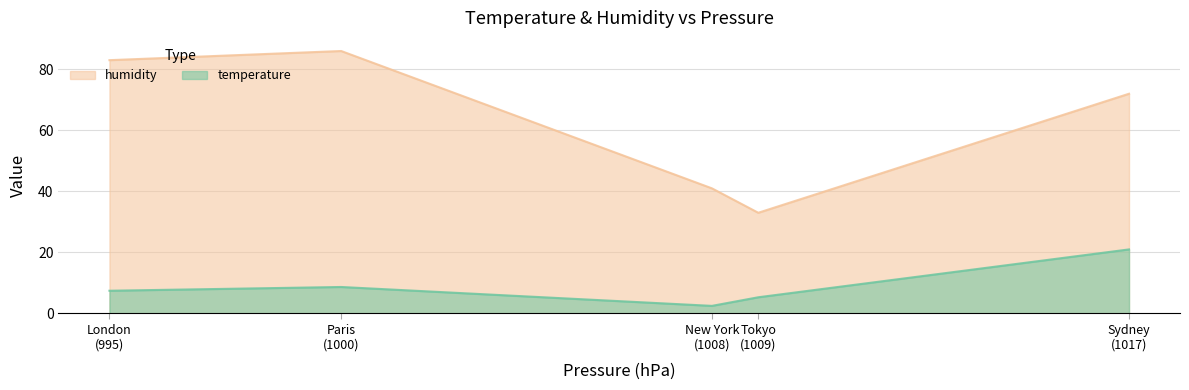

Rank the series by their maximum value, from highest to lowest.

humidity, temperature